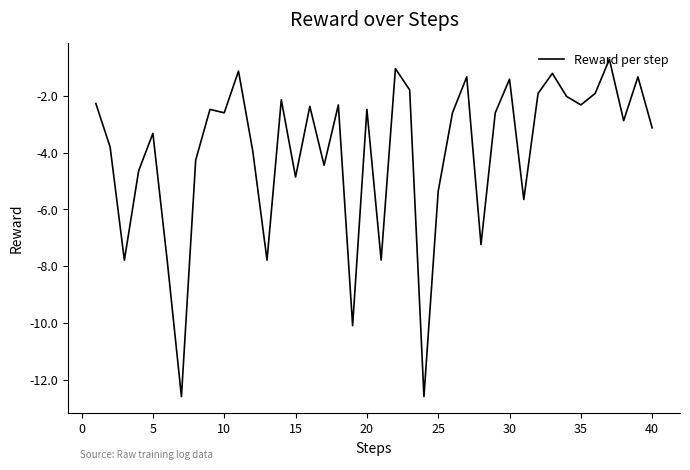

What is the smallest value displayed?

-12.6